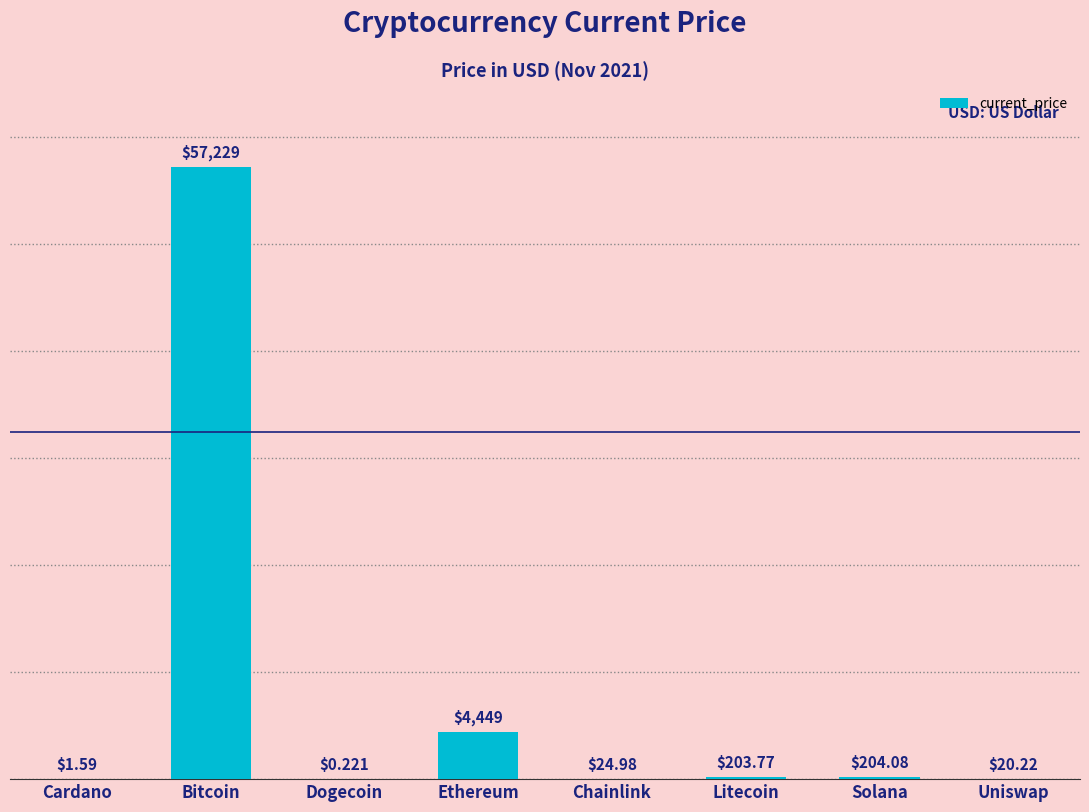

How many data points are above 203?

4